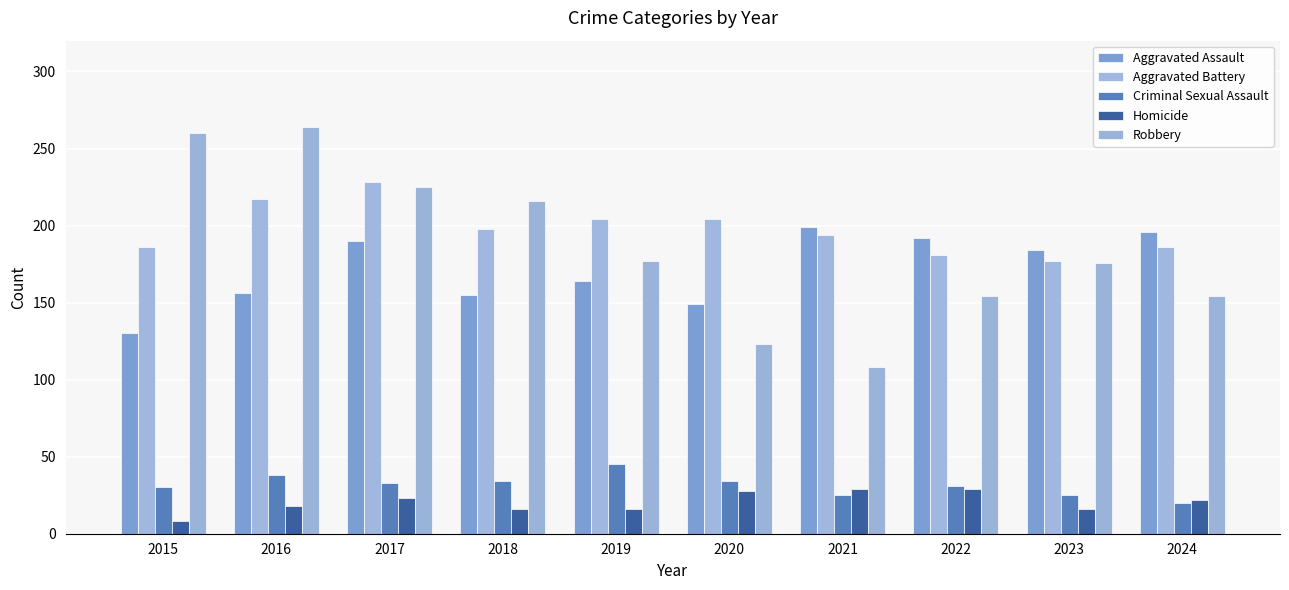

What is the average value of the Criminal Sexual Assault series?

32